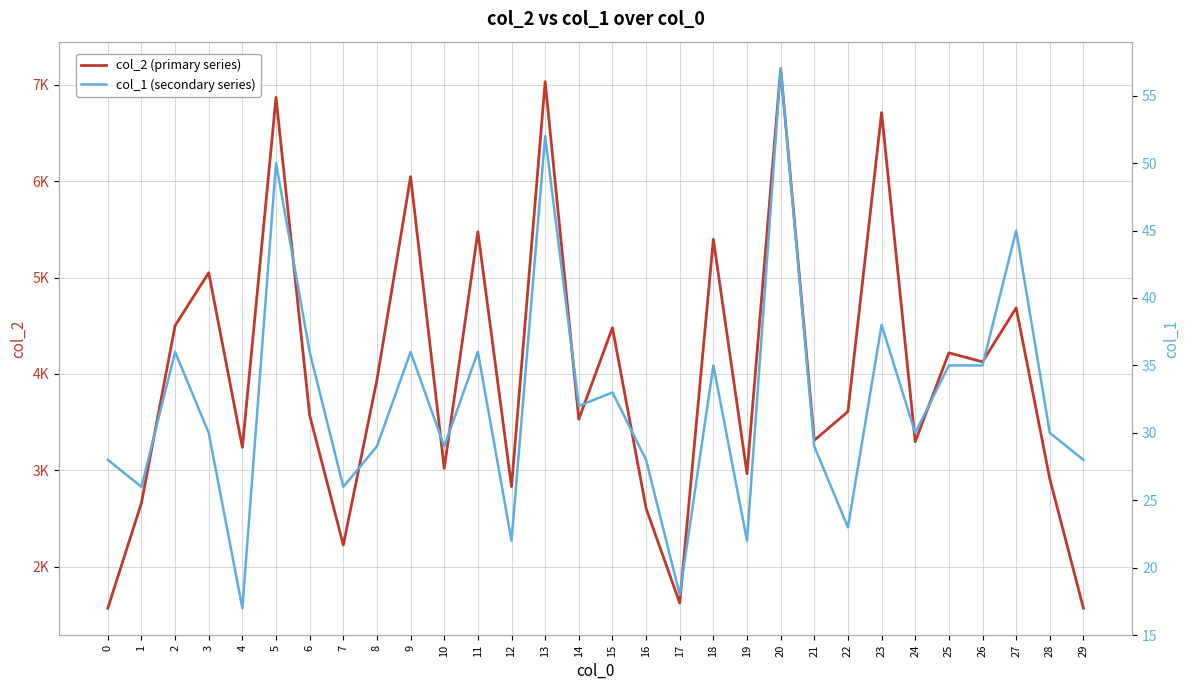

What is the approximate value of col_1 (secondary series) at 8, to the nearest 5?

30